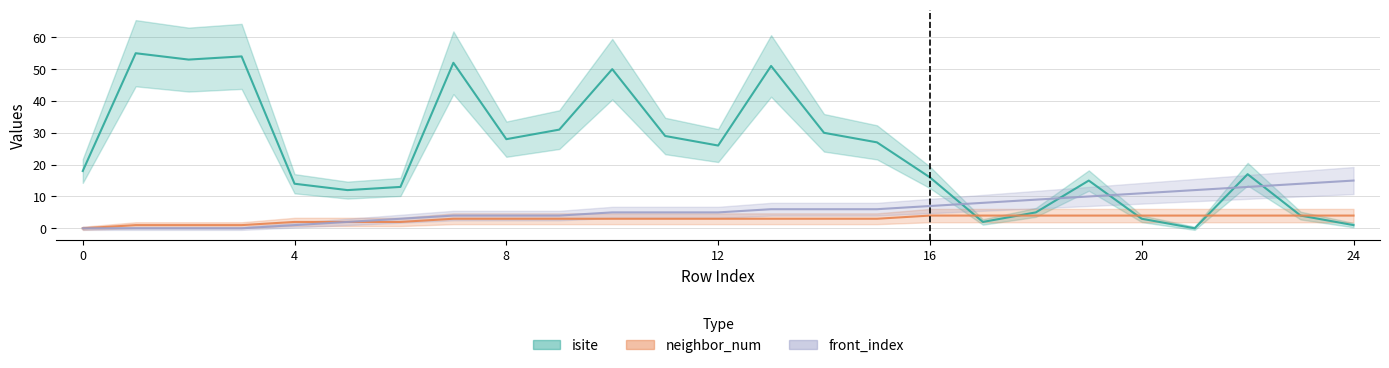

True or false: isite has more than 2 points higher than both neighbors.

True